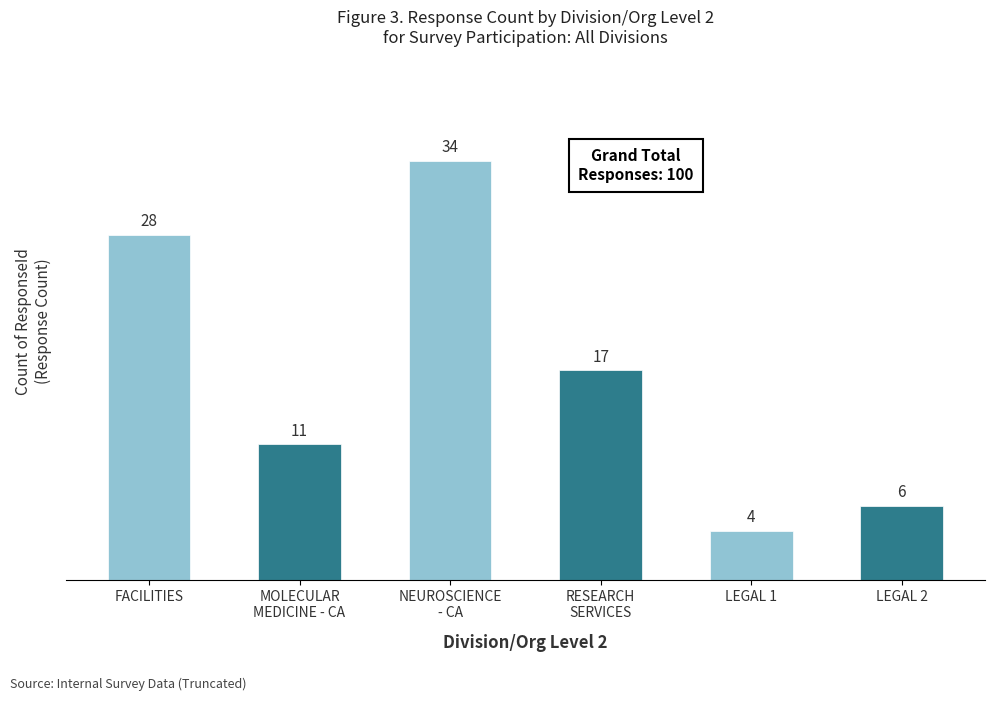

At which label is the value closest to 19?

RESEARCH
SERVICES